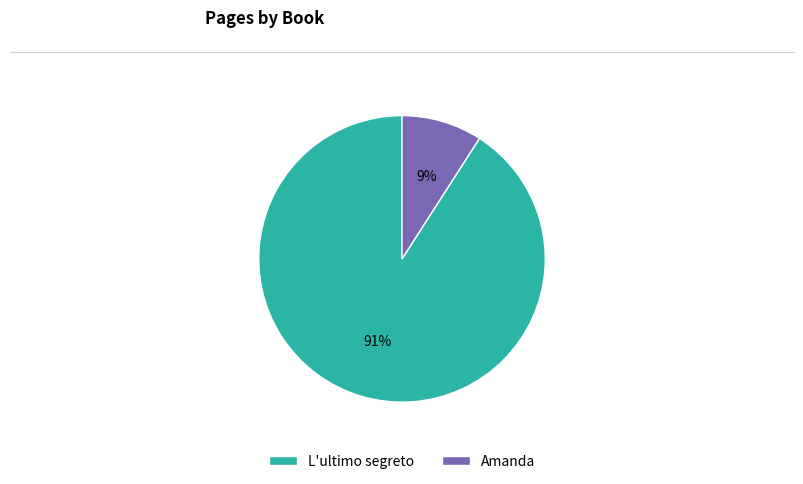

Do Amanda and L'ultimo segreto together represent more than half of the pie?

Yes